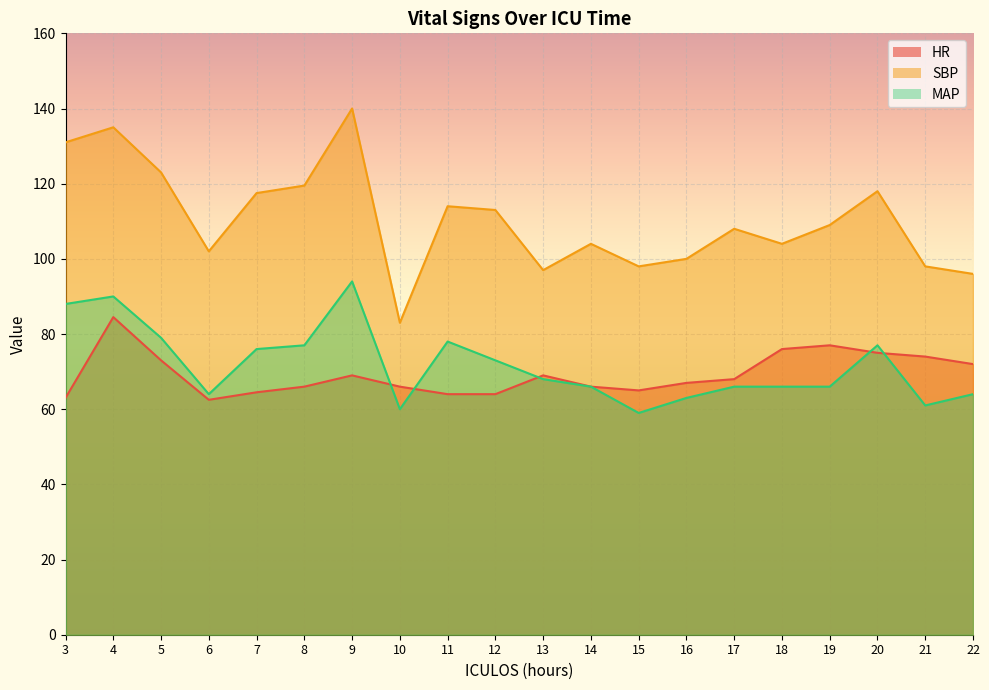

The HR series shows 72.0 at 22. True or false?

True